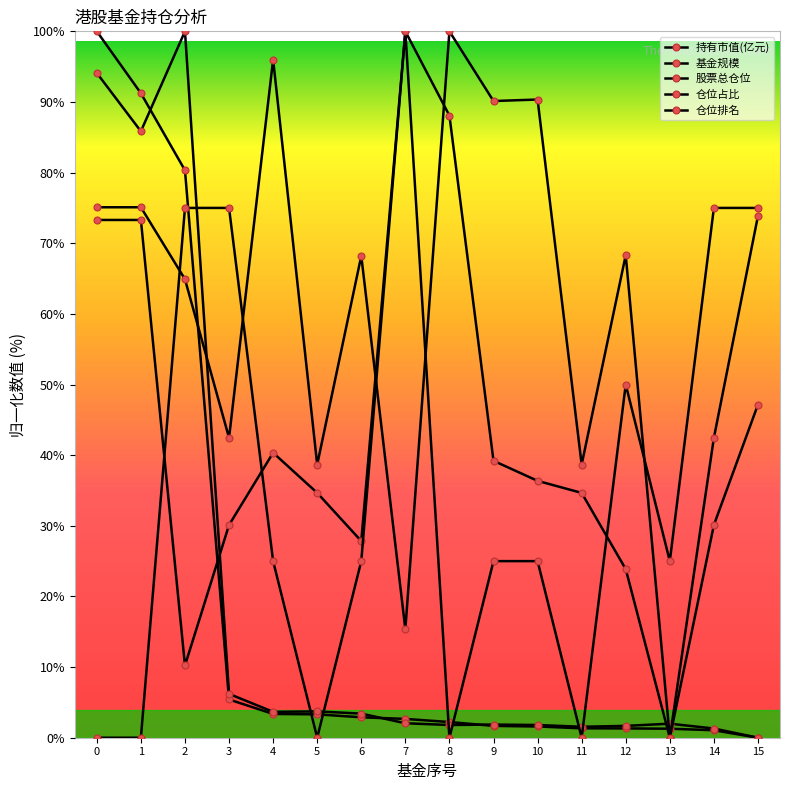

Which has a higher value, 12 or 2?

2